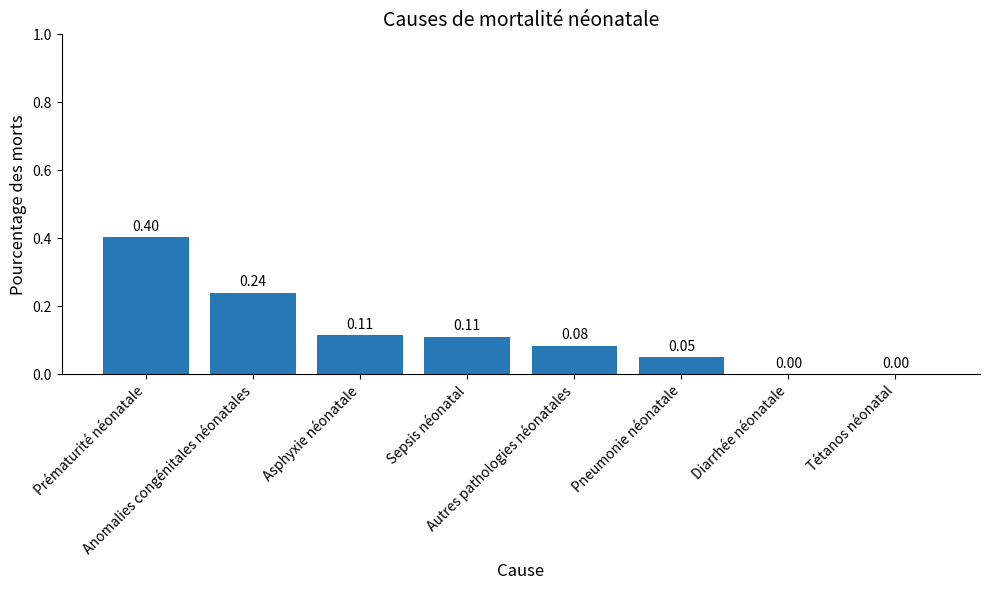

What is the sum of all values?

1.0